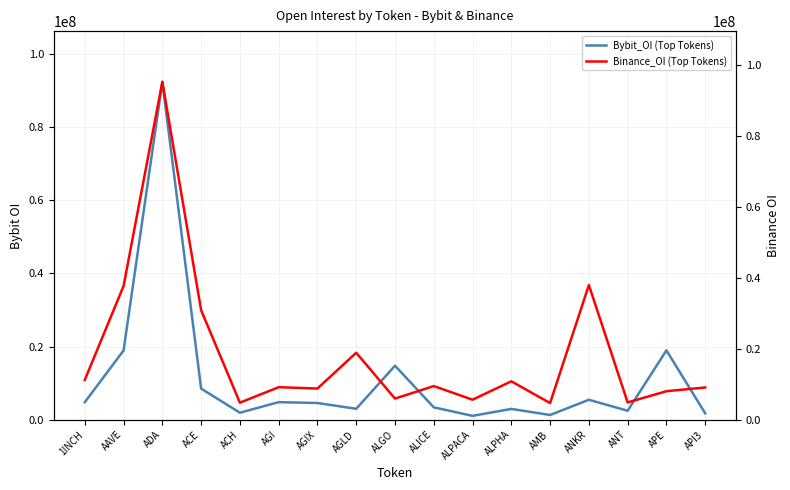

What is the sum of the Binance_OI (Top Tokens) values at ALPACA and AGI?

14820296